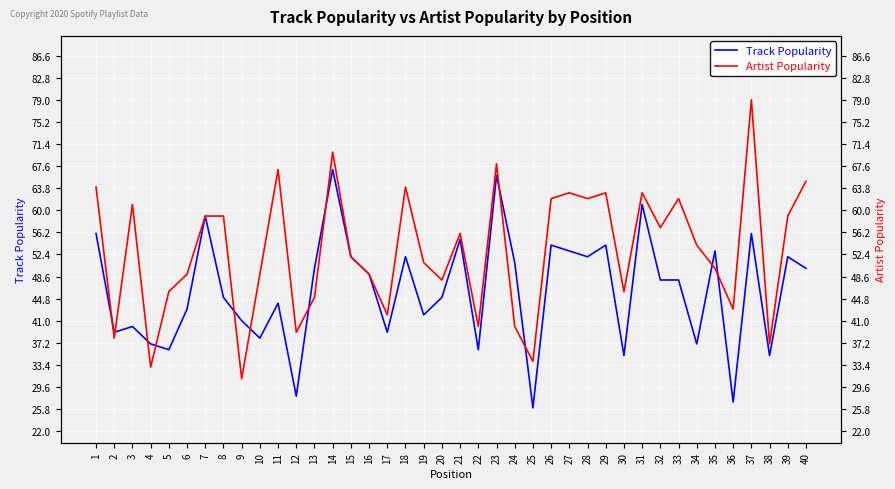

How many values in the Track Popularity series are below 48?

19